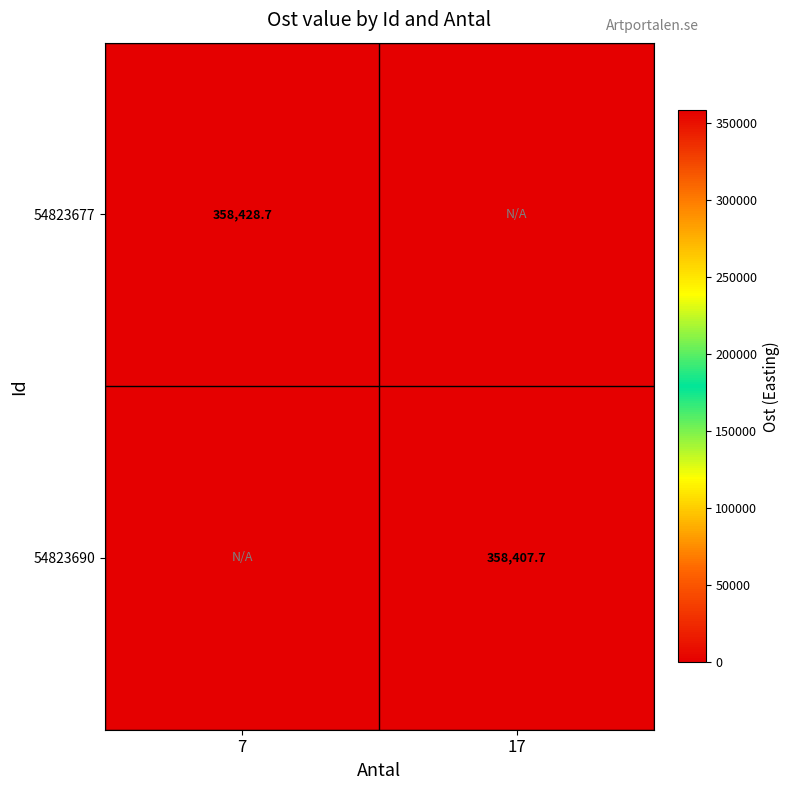

At which category is the sum across all series the highest?

7